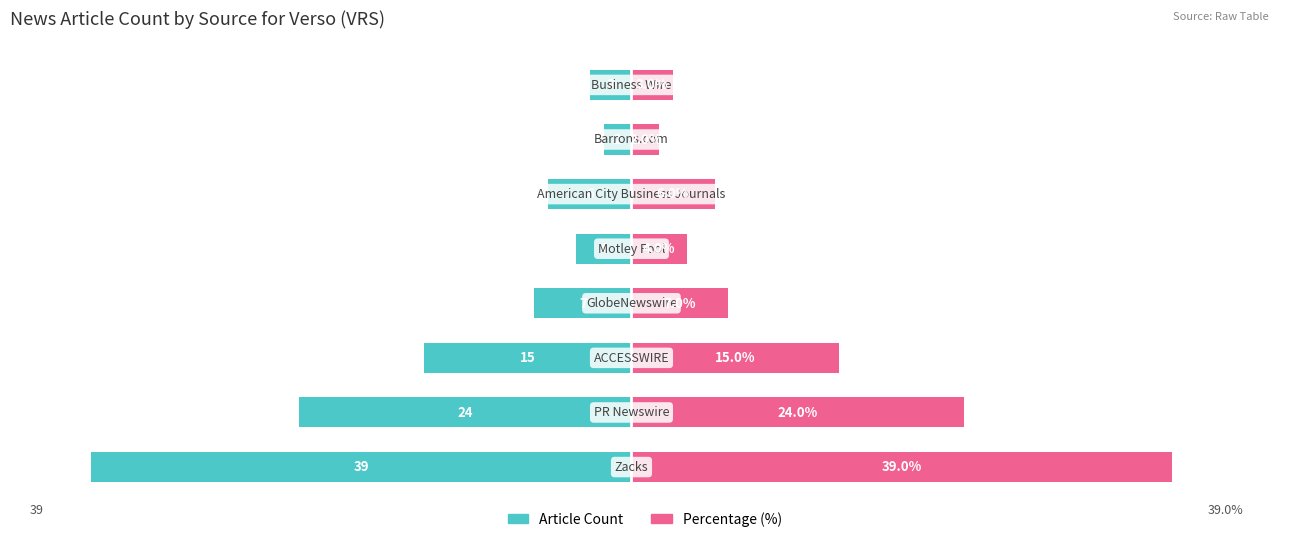

What is the average value of the Percentage (%) series?

12.5